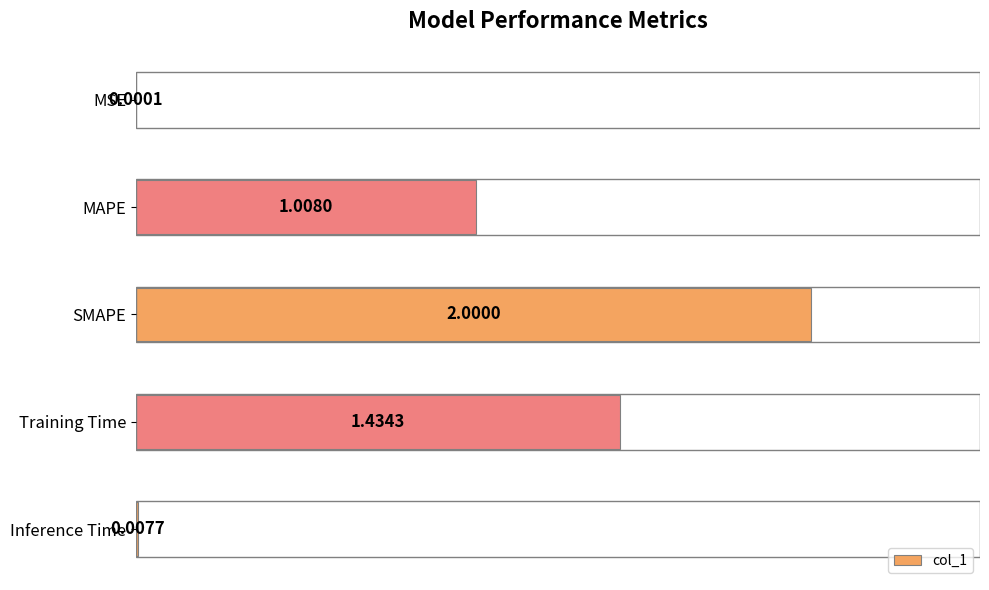

What is the change in value from MSE to SMAPE?

+2.0